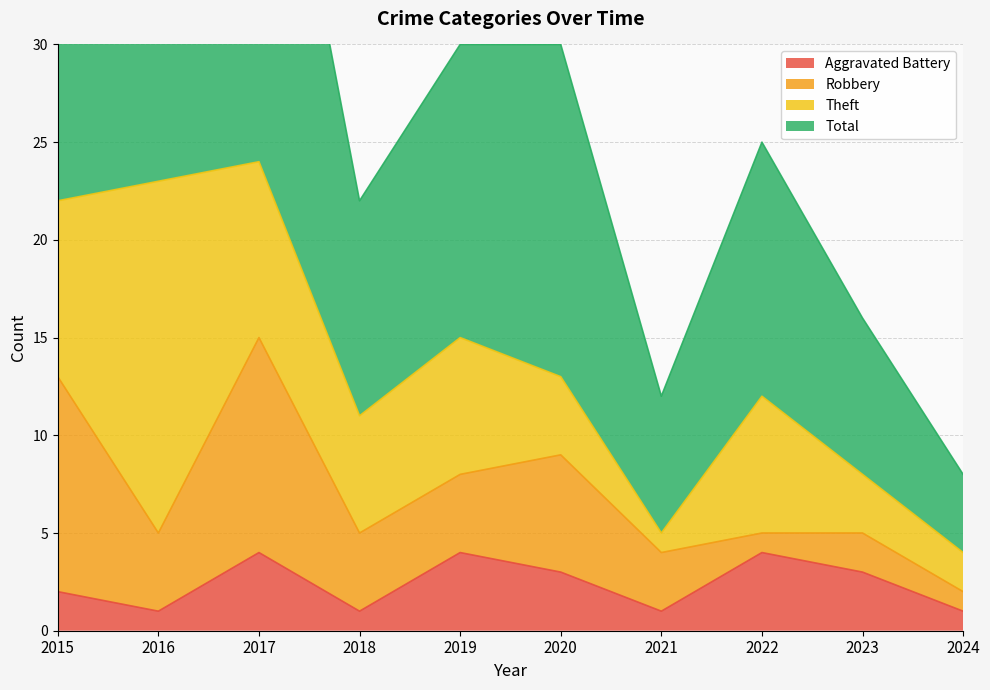

True or false: Total and Aggravated Battery intersect in this chart.

False